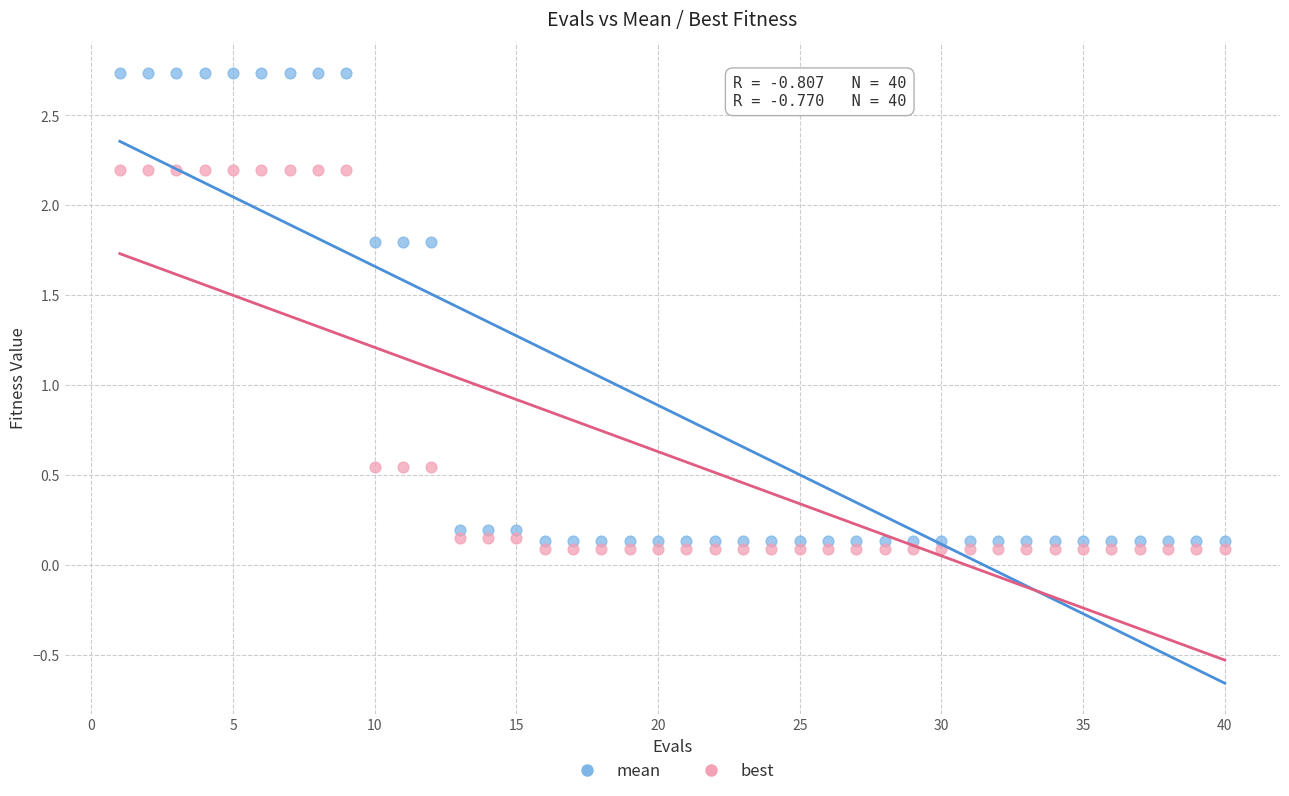

Across all data points, what is the range of X values (max minus min)?

39.0